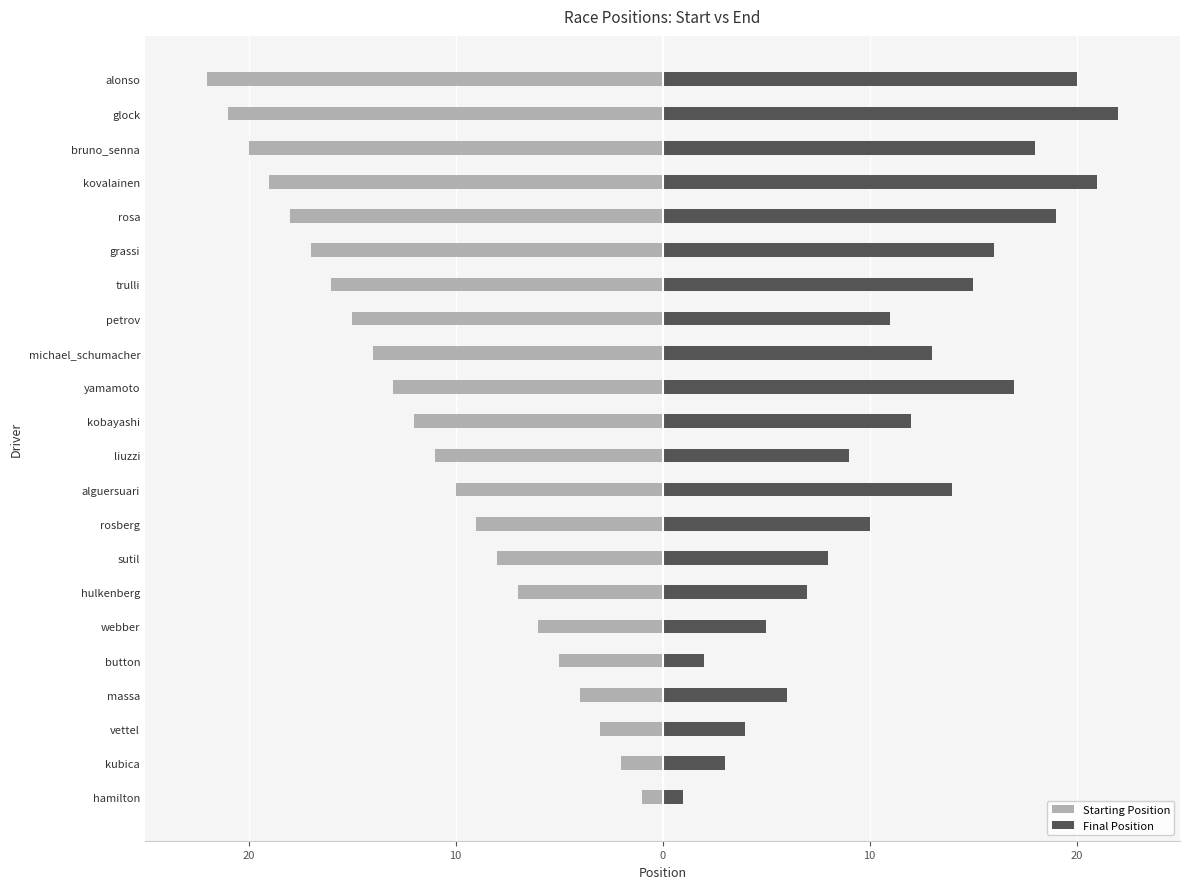

True or false: Starting Position has a value of -5 at button.

True